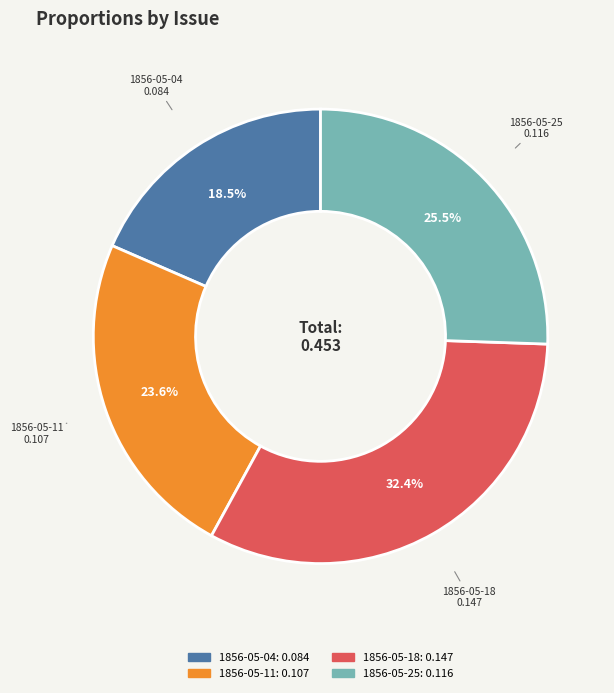

Is there a majority slice in this chart?

No